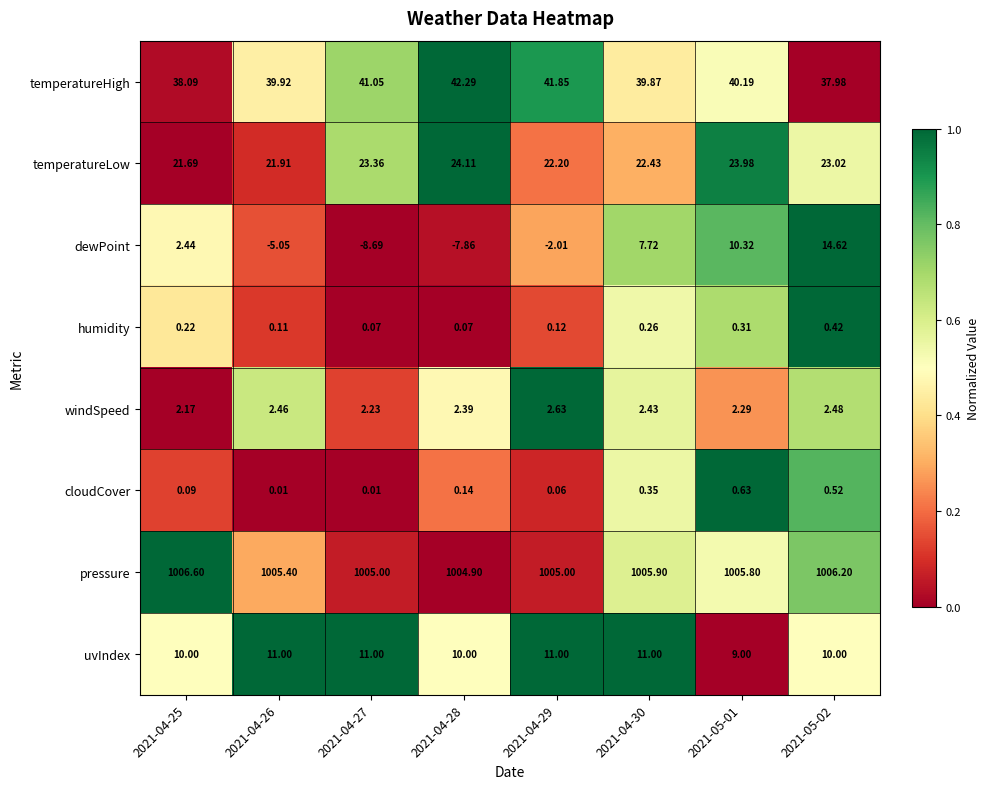

What is the greatest value displayed?

1006.6